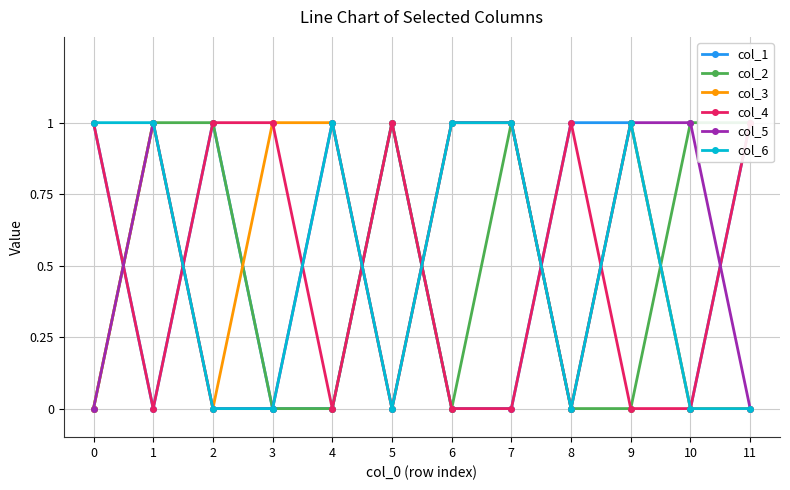

At 0, list the series in order from largest to smallest.

col_1, col_4, col_6, col_2, col_3, col_5